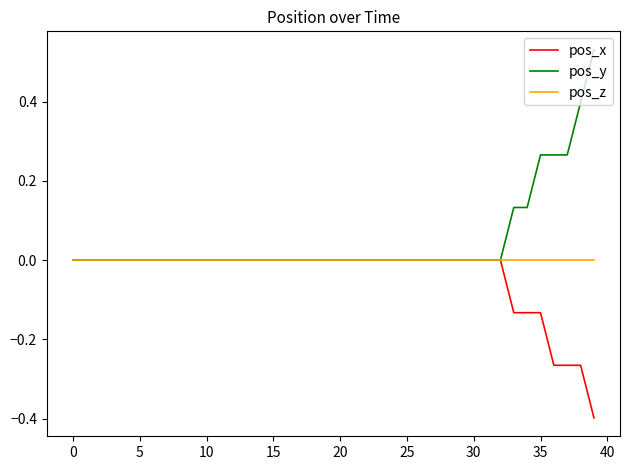

What is the smallest value displayed?

-0.4